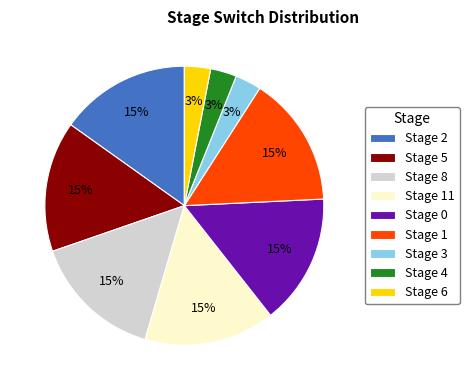

What is the ratio of the value at Stage 0 to the value at Stage 3?

5.0